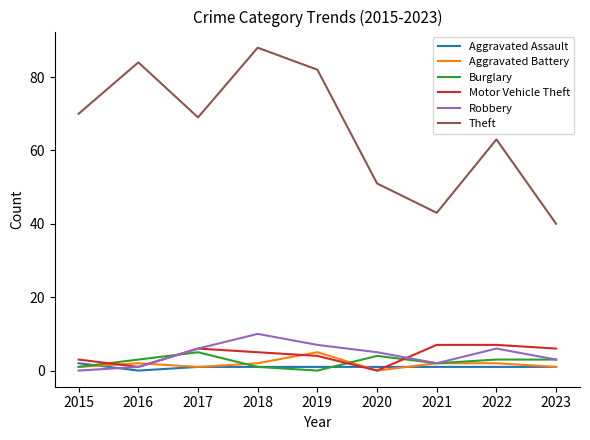

True or false: Burglary has a value of 3 at 2016.

True